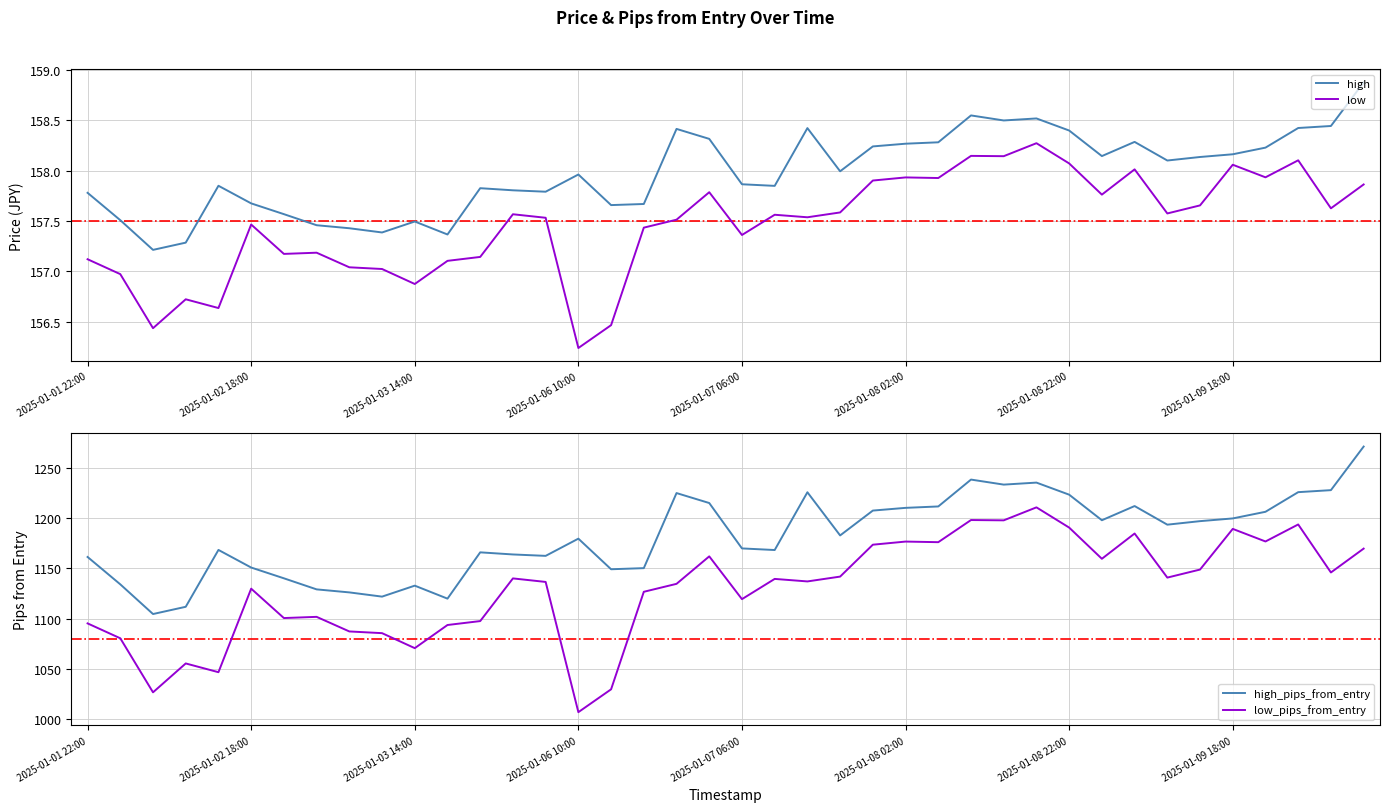

Is the value of high_pips_from_entry at 26 greater than the value of high at 12?

Yes